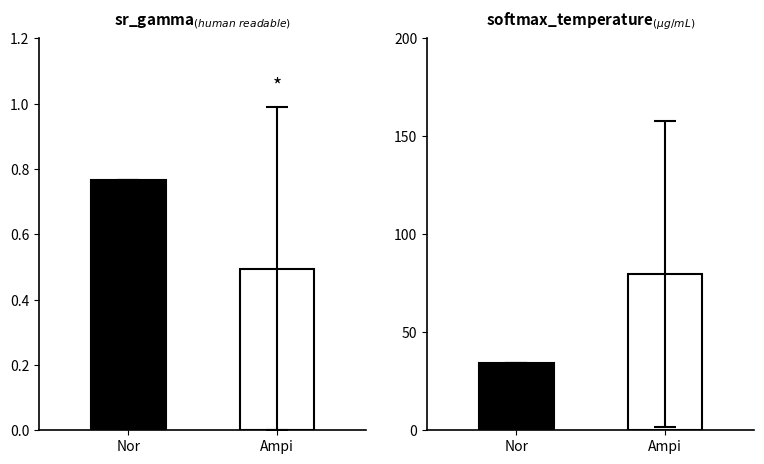

The value of softmax_temperature at Ampi is 79.7. True or false?

True